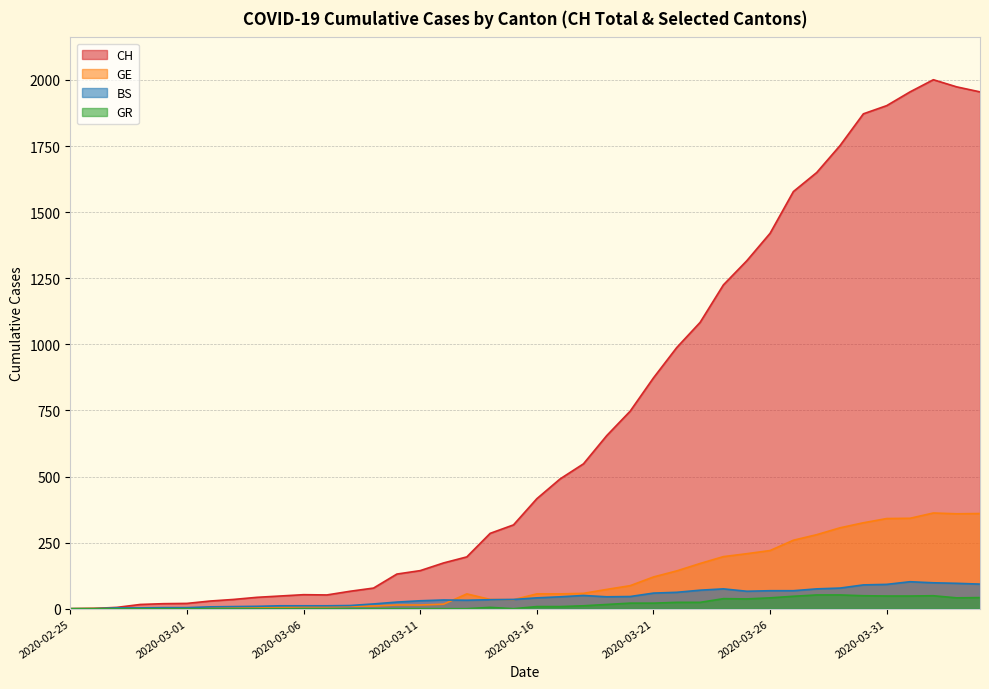

Rank the categories by CH value from highest to lowest.

2020-04-02, 2020-04-03, 2020-04-01, 2020-04-04, 2020-03-31, 2020-03-30, 2020-03-29, 2020-03-28, 2020-03-27, 2020-03-26, 2020-03-25, 2020-03-24, 2020-03-23, 2020-03-22, 2020-03-21, 2020-03-20, 2020-03-19, 2020-03-18, 2020-03-17, 2020-03-16, 2020-03-15, 2020-03-14, 2020-03-13, 2020-03-12, 2020-03-11, 2020-03-10, 2020-03-09, 2020-03-08, 2020-03-06, 2020-03-07, 2020-03-05, 2020-03-04, 2020-03-03, 2020-03-02, 2020-03-01, 2020-02-29, 2020-02-28, 2020-02-27, 2020-02-26, 2020-02-25